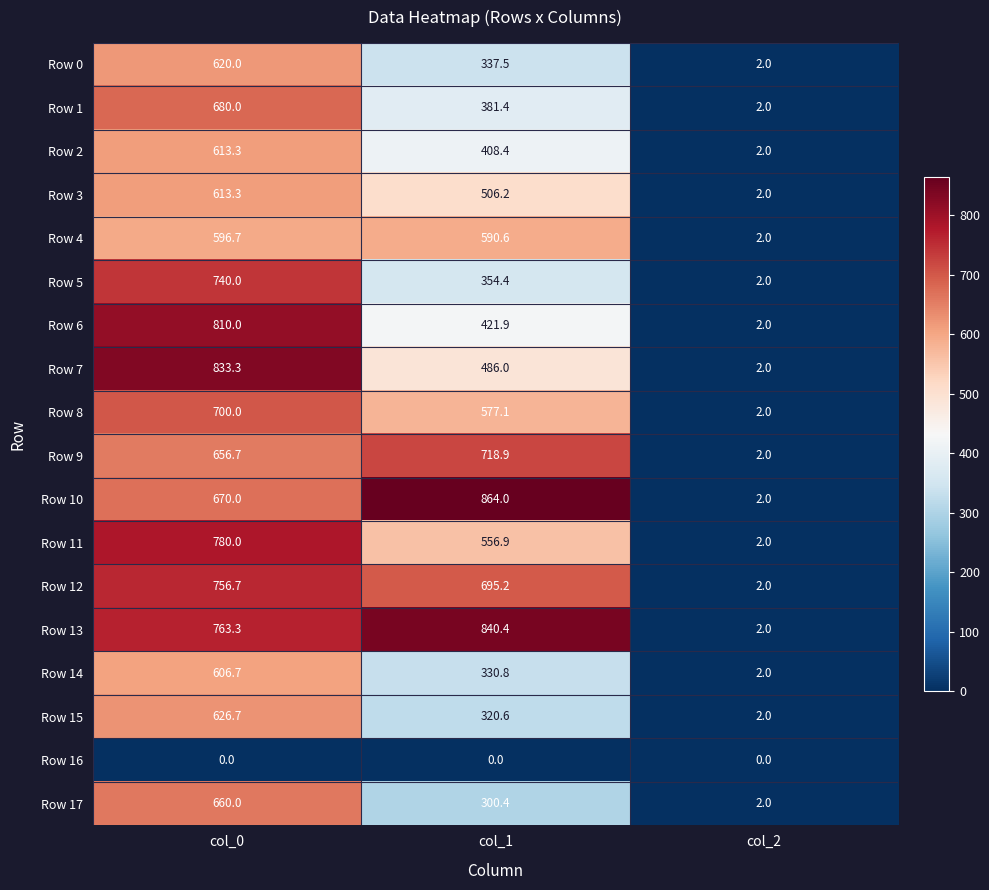

At which label does Row 6 first exceed 421?

col_0